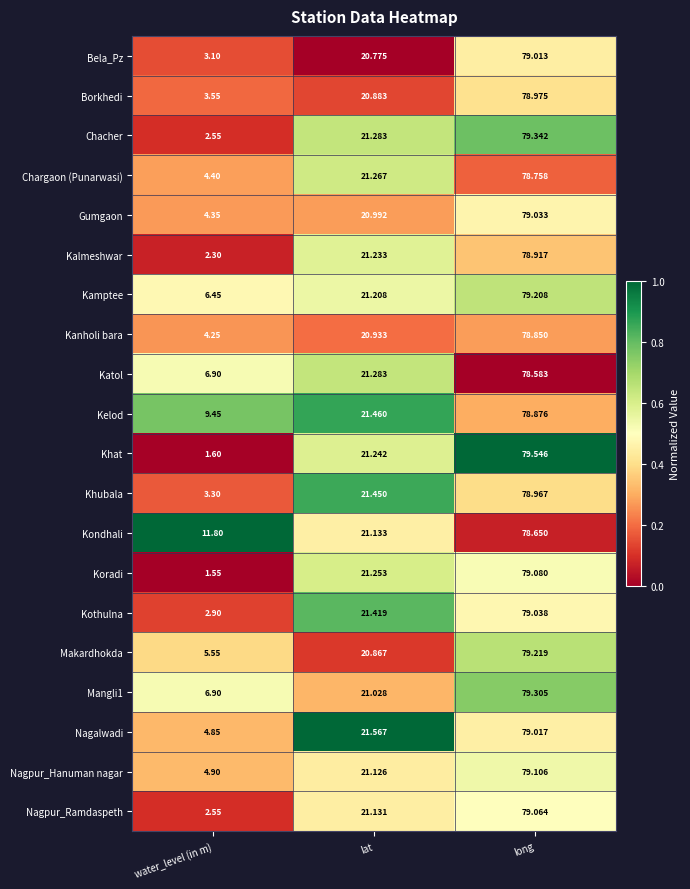

Where is Kamptee nearest to the value 42?

lat